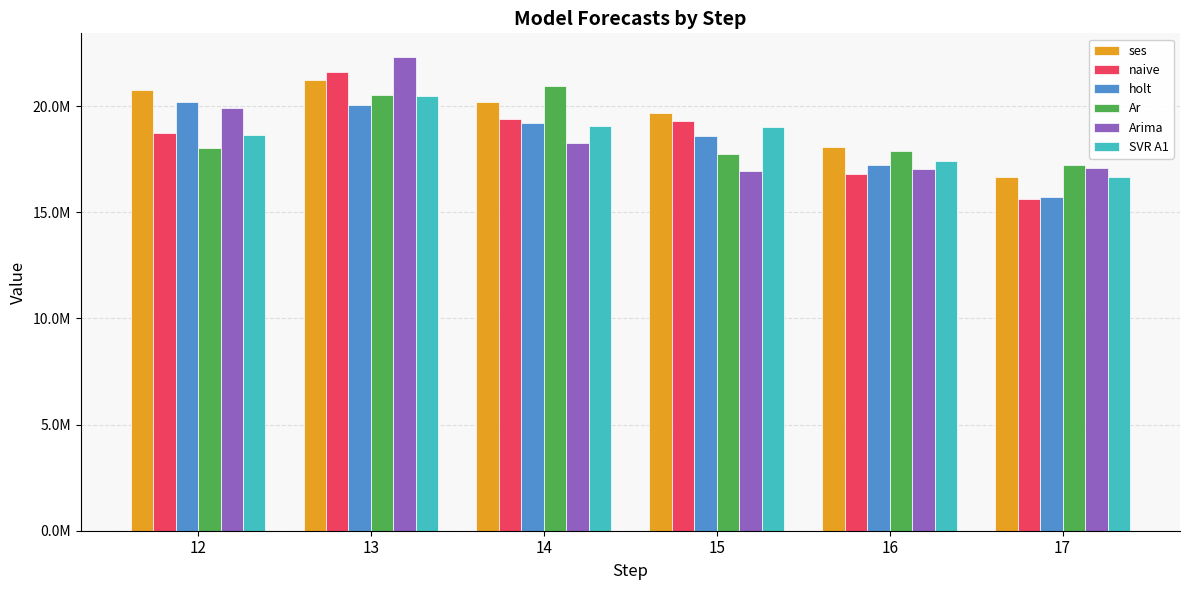

Are the bars horizontal?

No